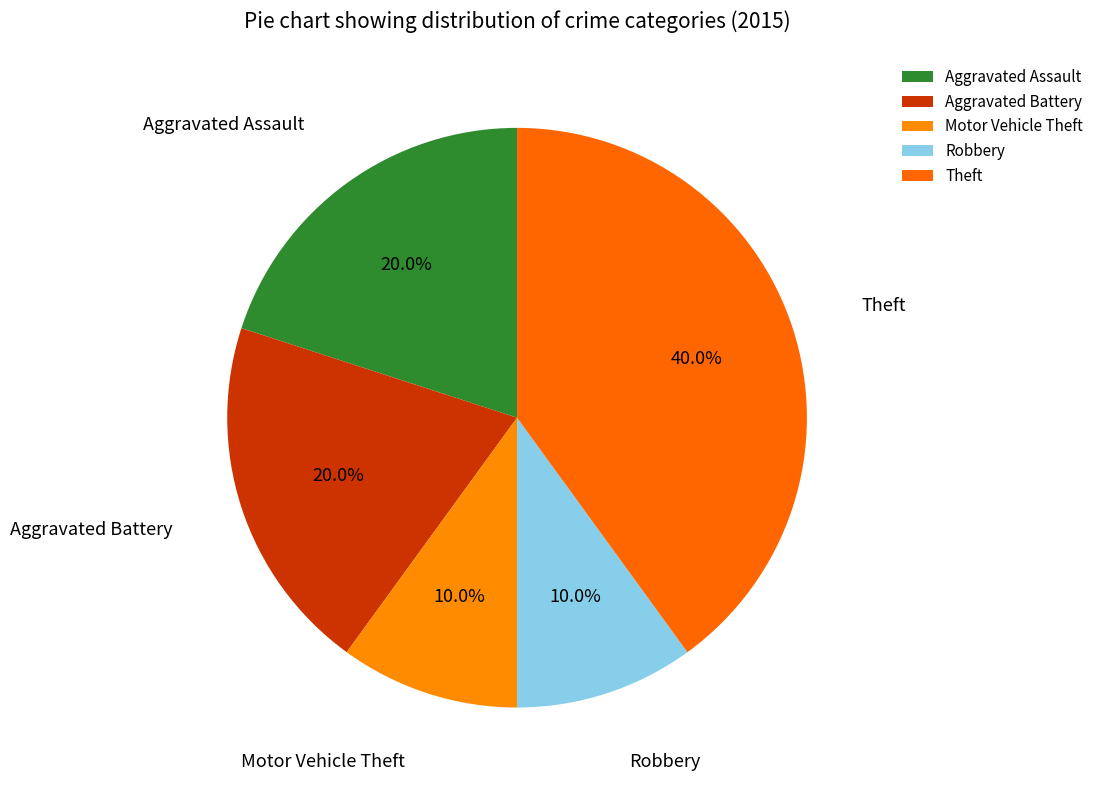

To the nearest percent, what is the difference between the largest and smallest slice percentages?

30%